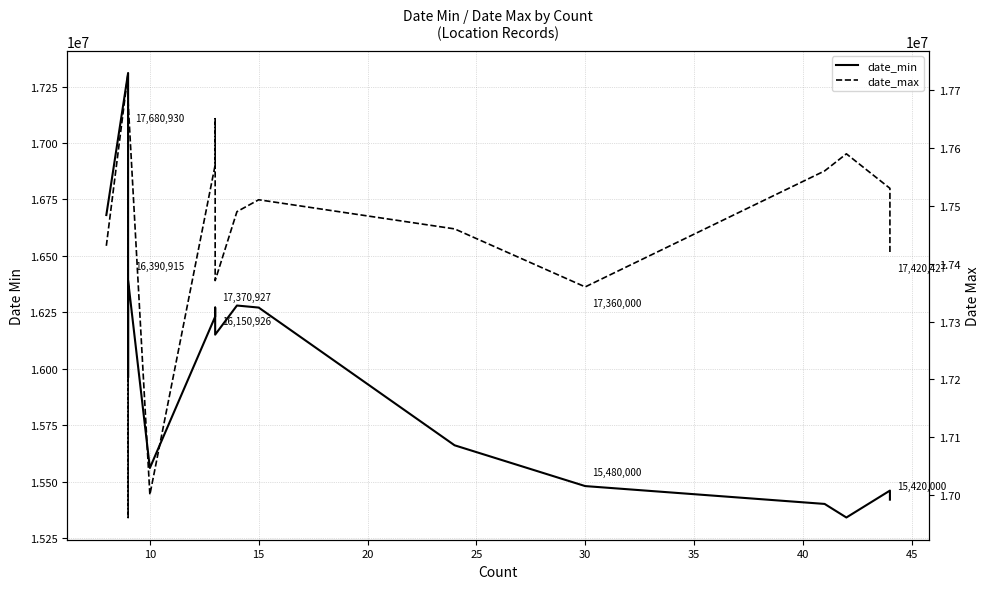

True or false: date_max and date_min cross at least once.

False